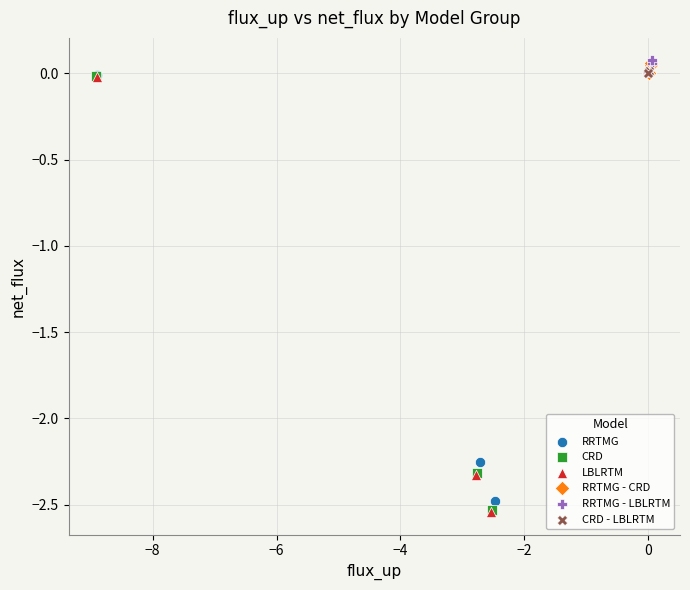

Which series has the largest Y range (max minus min)?

LBLRTM